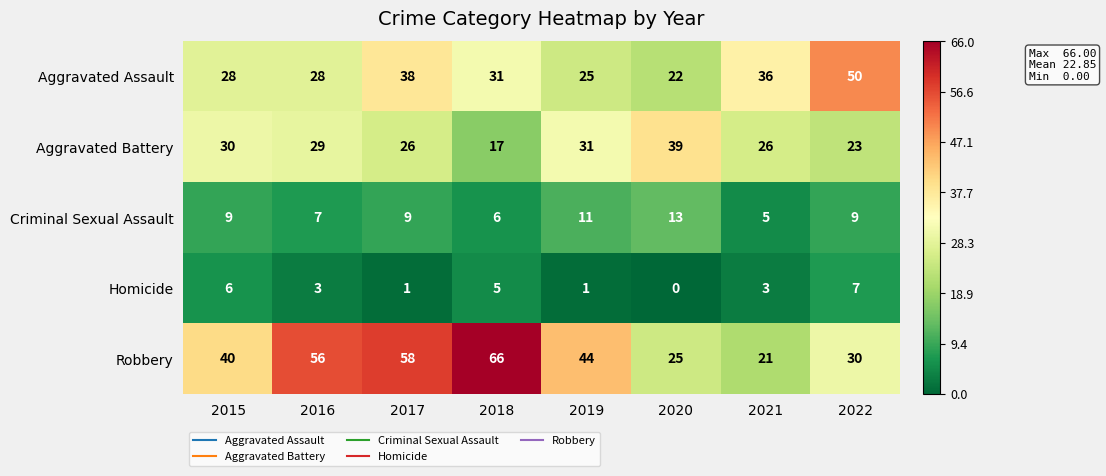

Rank the series by their maximum value, from highest to lowest.

Robbery, Aggravated Assault, Aggravated Battery, Criminal Sexual Assault, Homicide